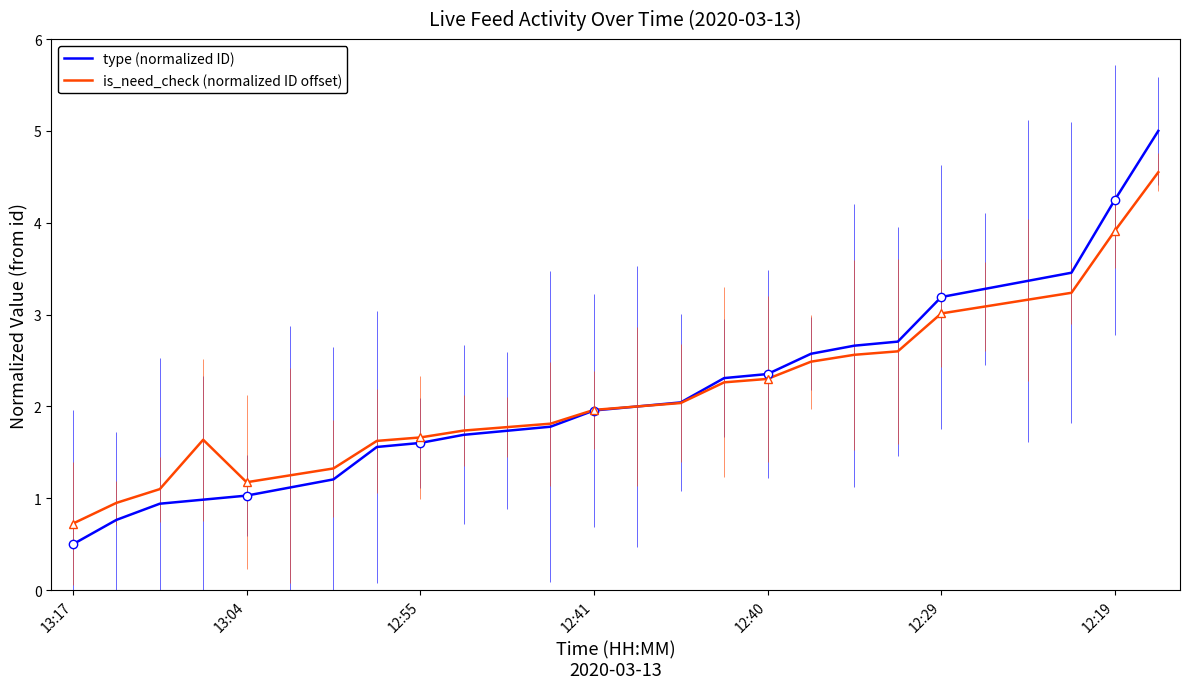

At which category is the sum across all series the highest?

25